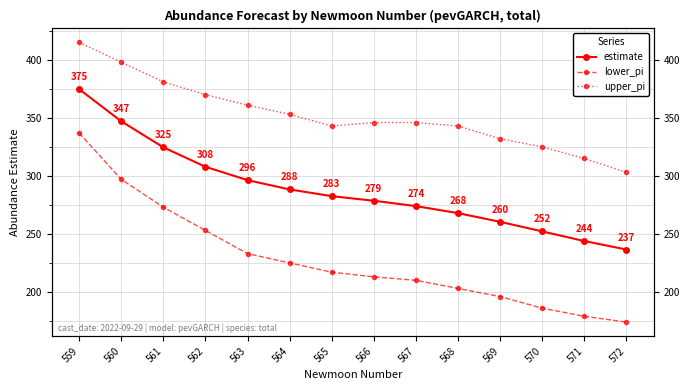

Does the chart display data point markers on the line(s)?

Yes